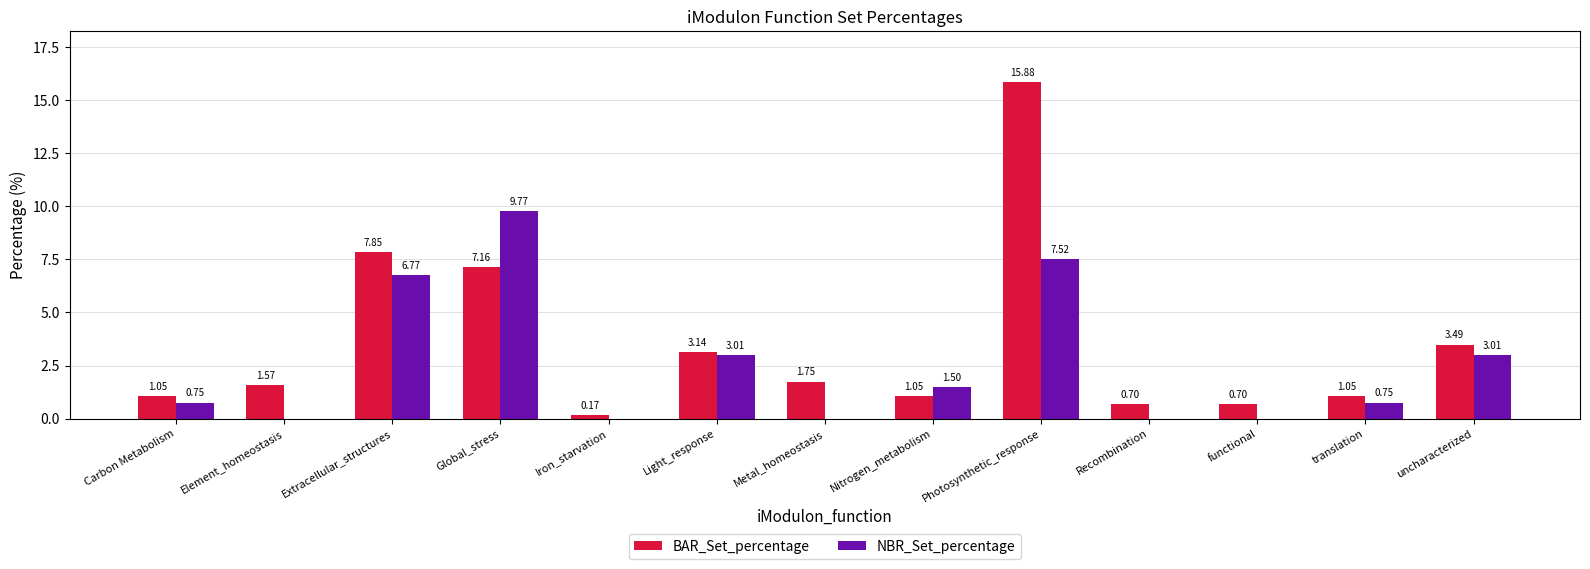

Which series has the largest total across all categories?

BAR_Set_percentage